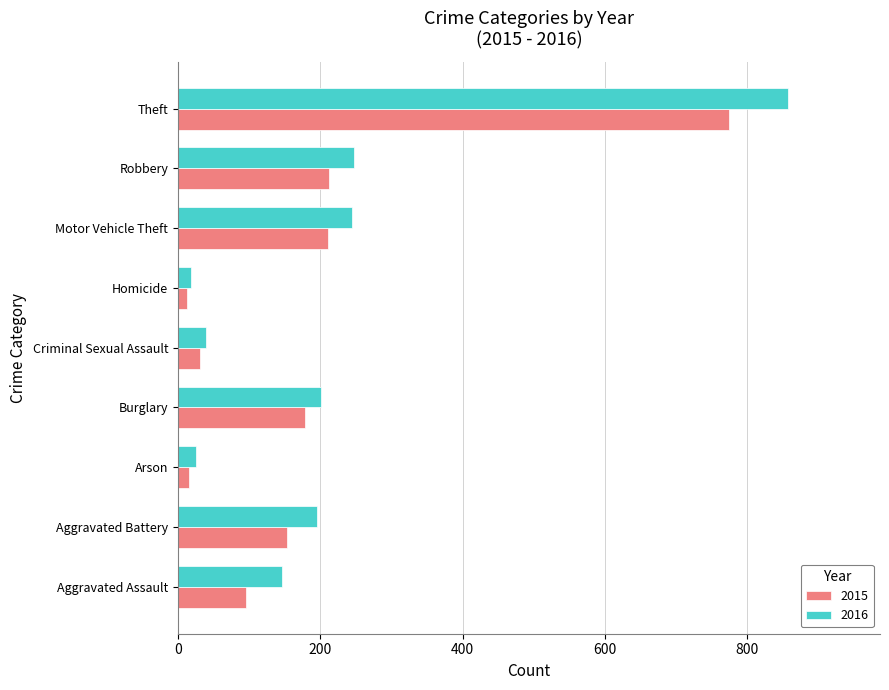

Which series has the largest range (max minus min)?

2016